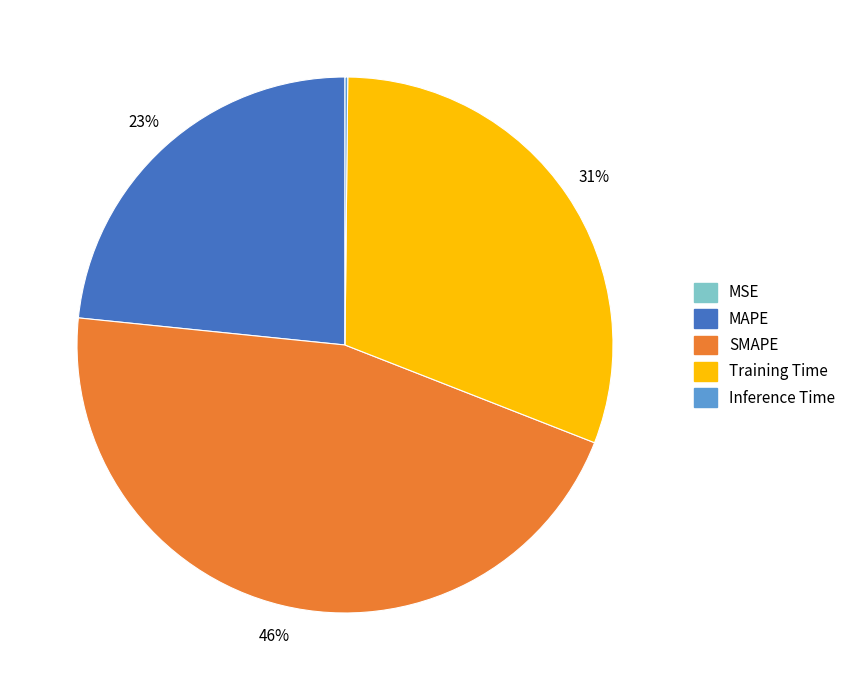

What is the largest slice in the pie chart?

SMAPE